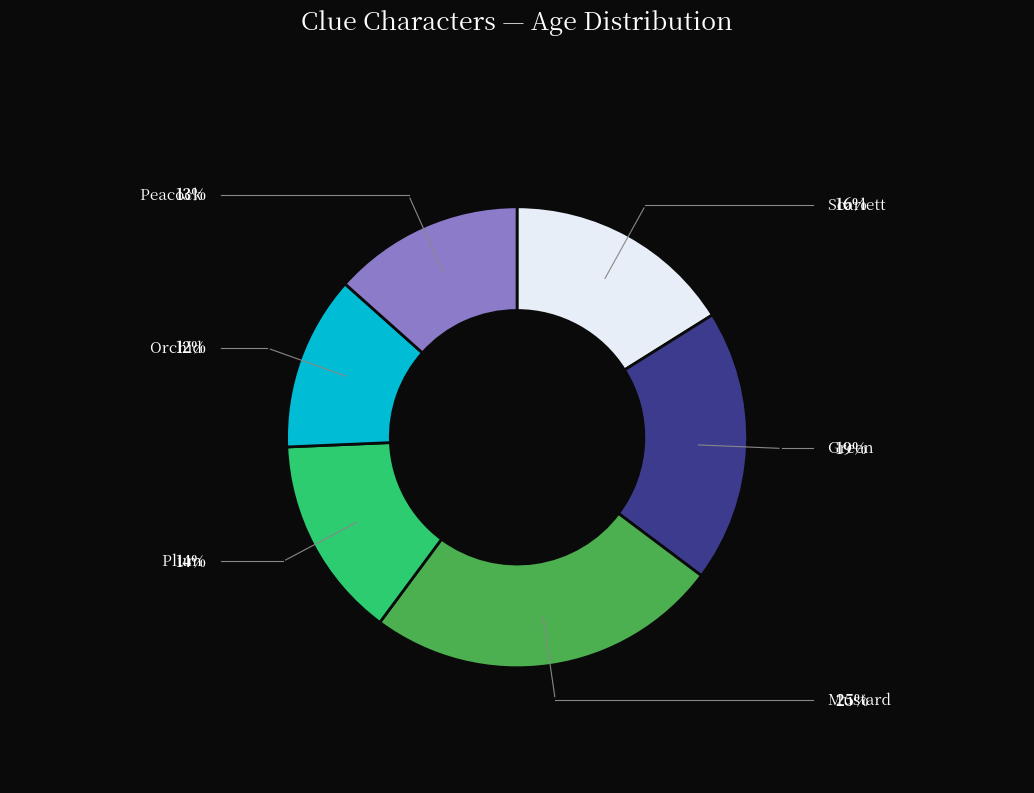

Rank the categories by value from highest to lowest.

Mustard, Green, Scarlett, Plum, Peacock, Orchid